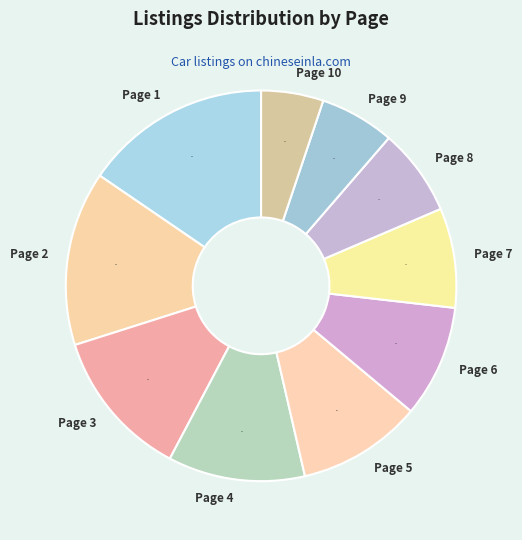

To the nearest percent, what portion does Page 10 represent?

5%